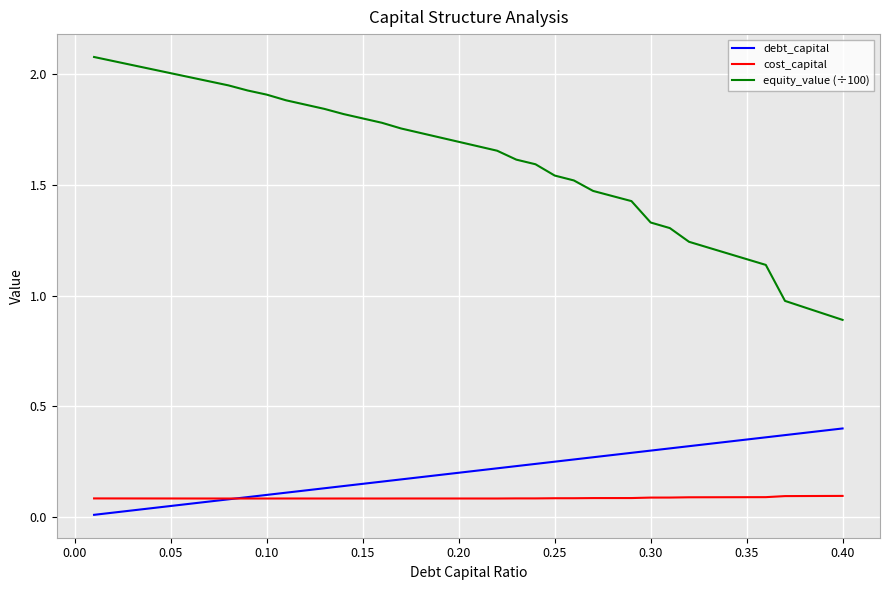

Which series has the largest range (max minus min)?

equity_value (÷100)